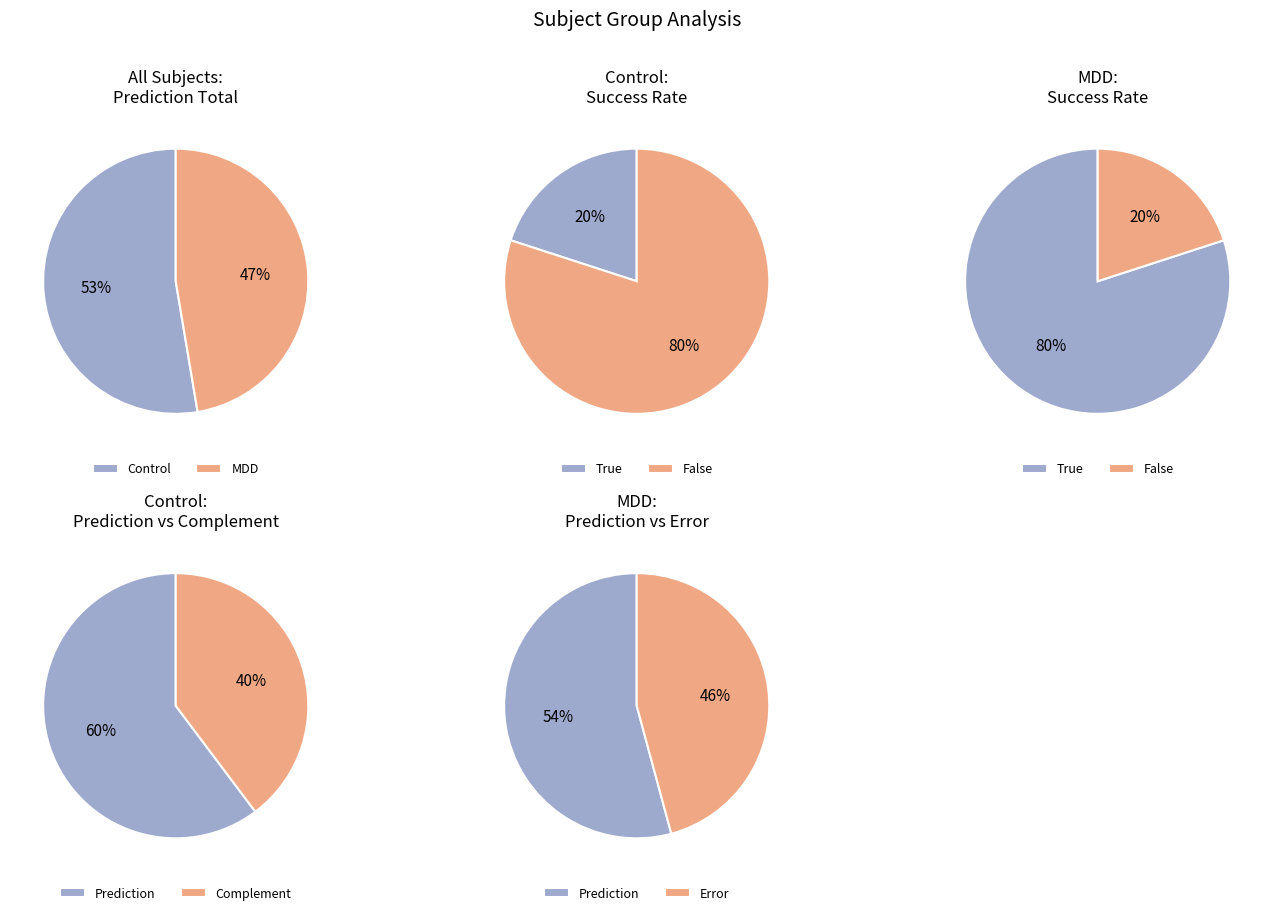

Combined, what portion of the pie is 1 and 4?

41.4%